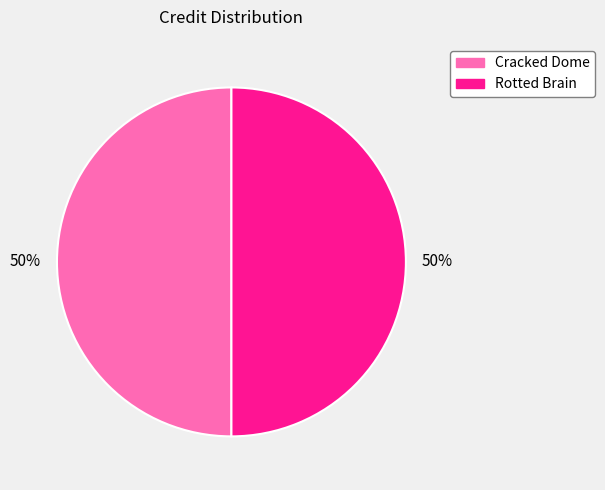

How many segments does this pie chart have?

2